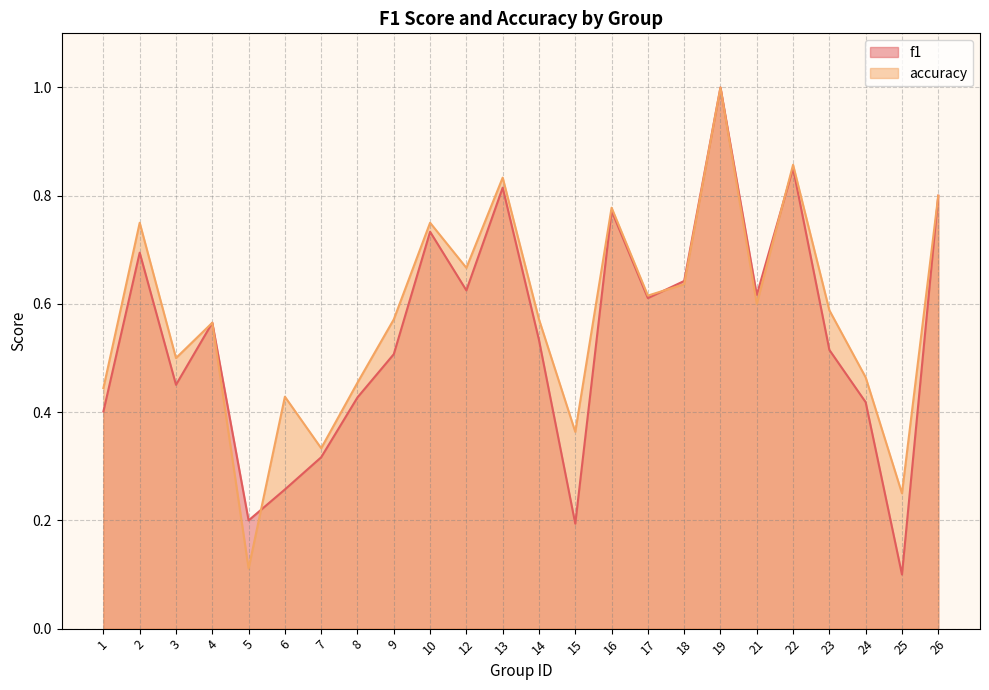

True or false: accuracy and f1 cross at least once.

True